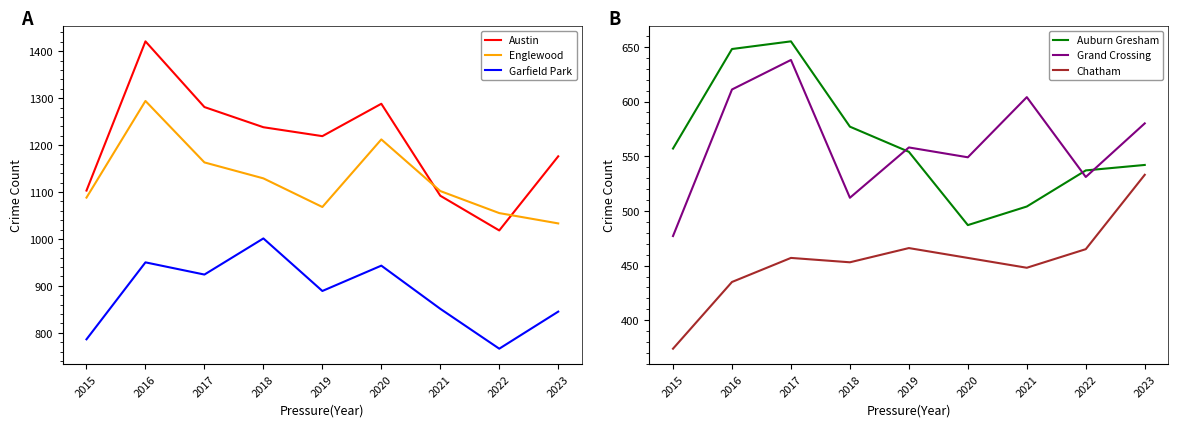

The value of Grand Crossing at 2021 is 1062. True or false?

False